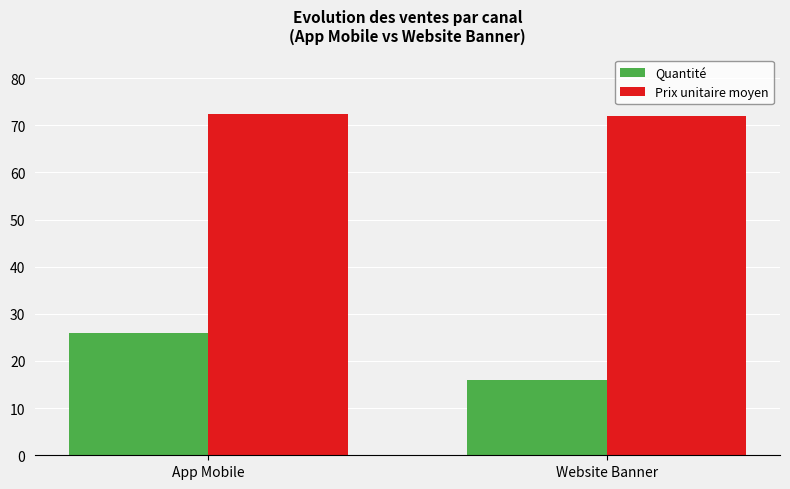

Which category has the lowest value in the Quantité series?

Website Banner